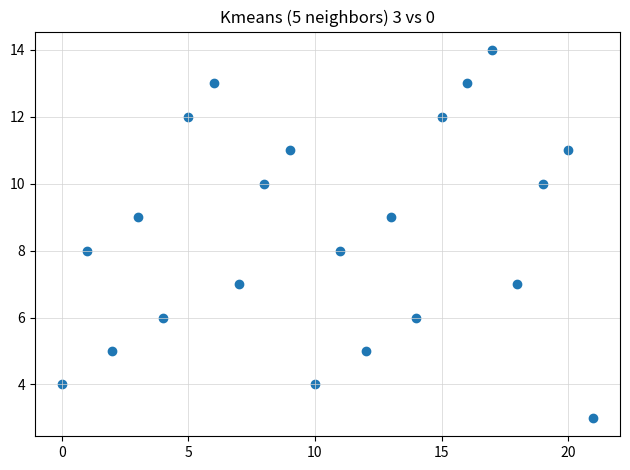

What is the range of Y values (max minus min)?

11